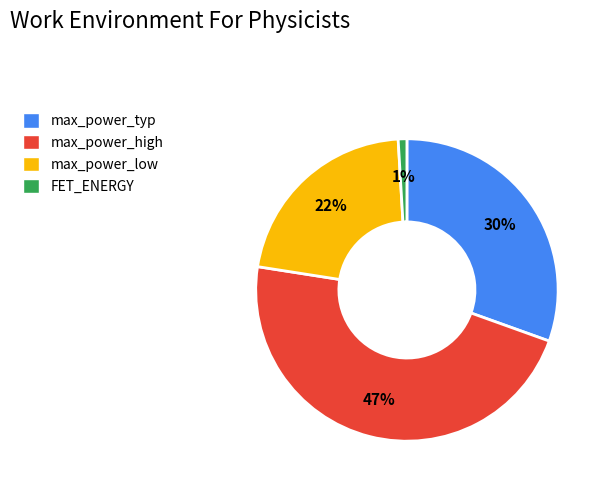

To the nearest percent, what portion does max_power_low represent?

22%